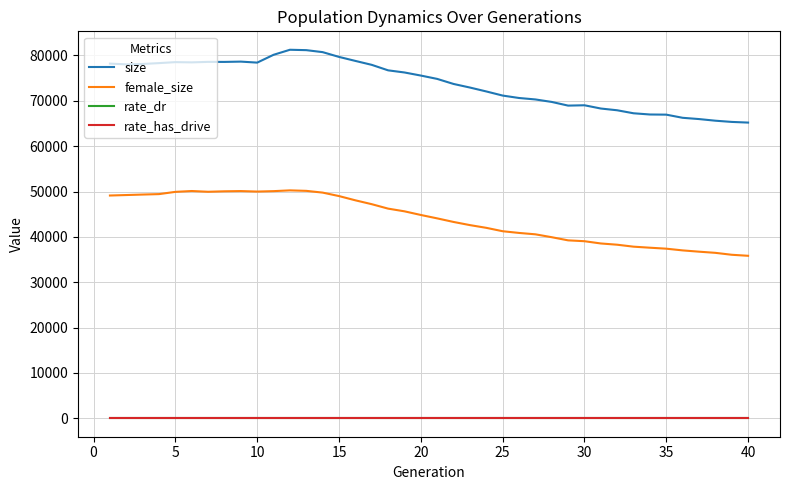

Which series has the largest total across all categories?

size